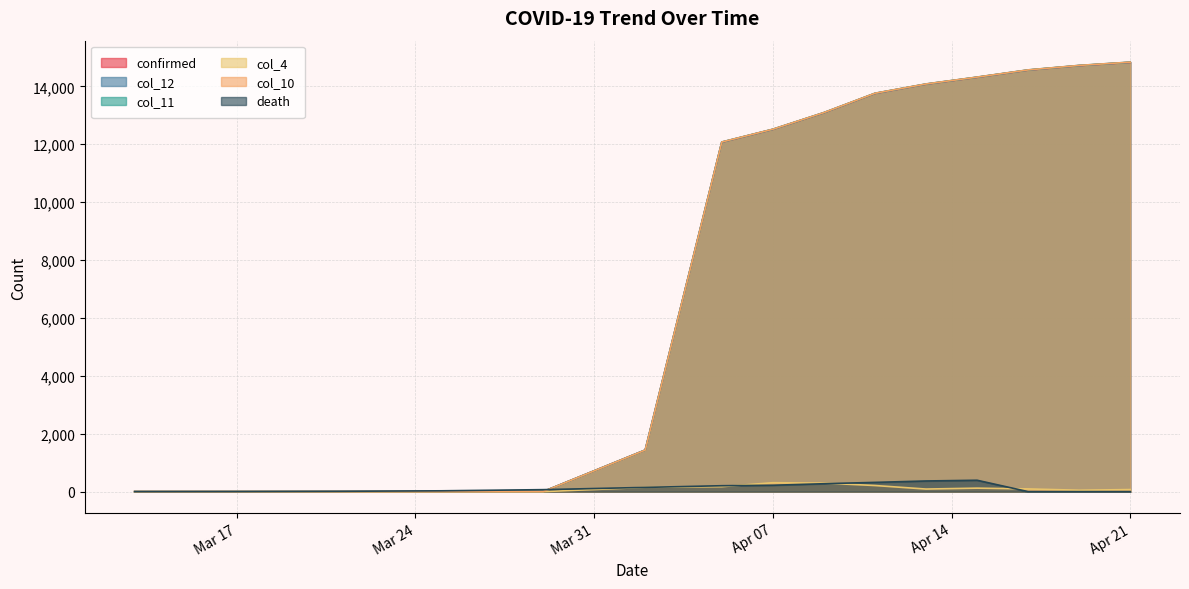

True or false: col_10 and col_11 intersect in this chart.

False